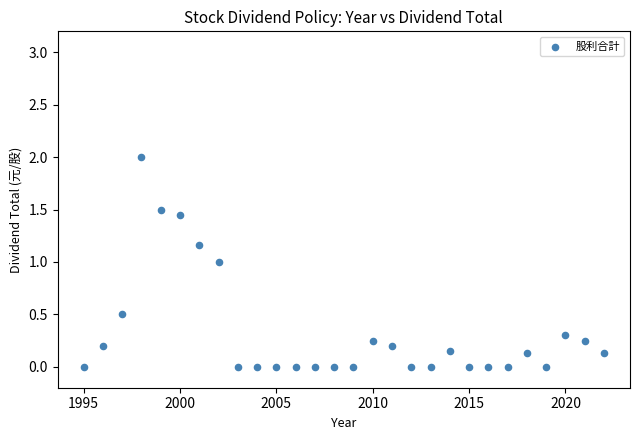

What is the range of X values (max minus min)?

27.0